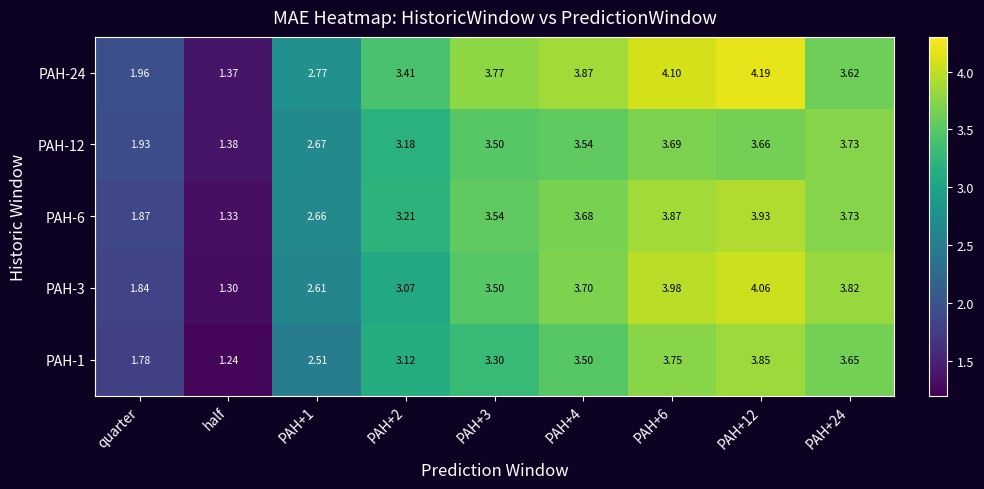

Is the value of PAH-6 at PAH+24 greater than the value of PAH-3 at half?

Yes